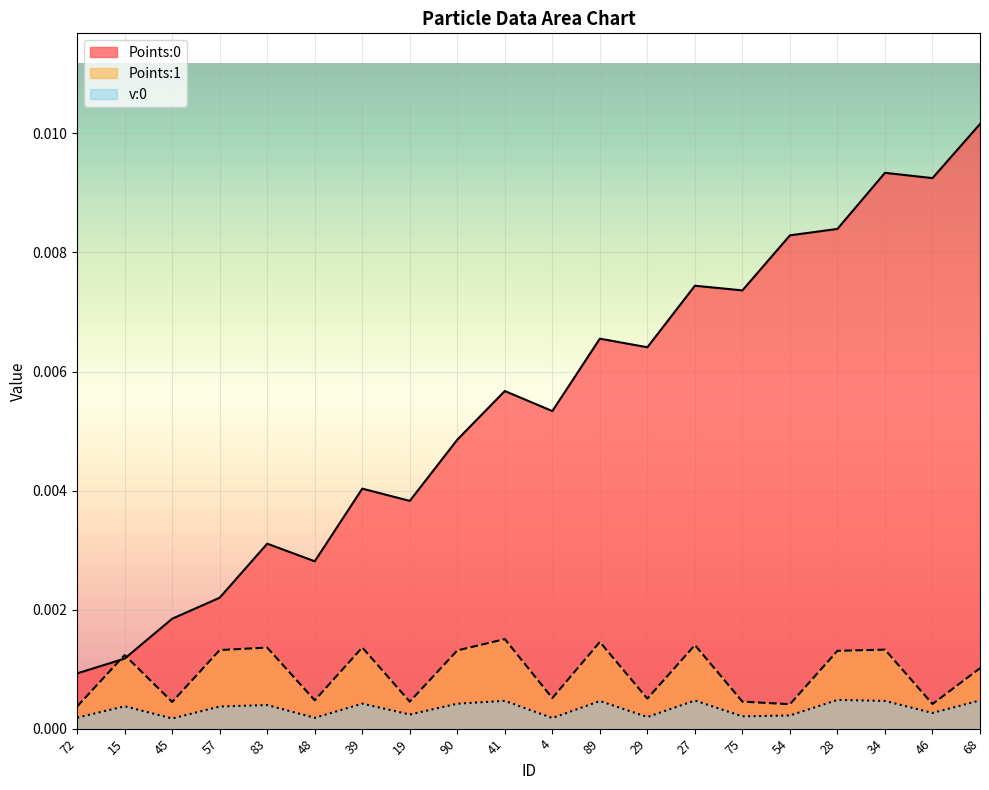

Is it true that Points:0 equals 0.0 at 48?

True